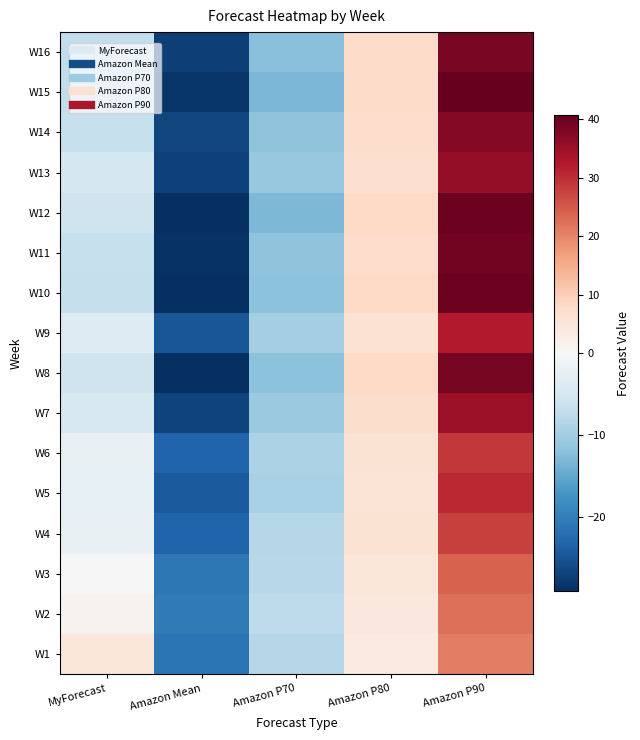

Between Amazon P90 and MyForecast, which is larger?

Amazon P90